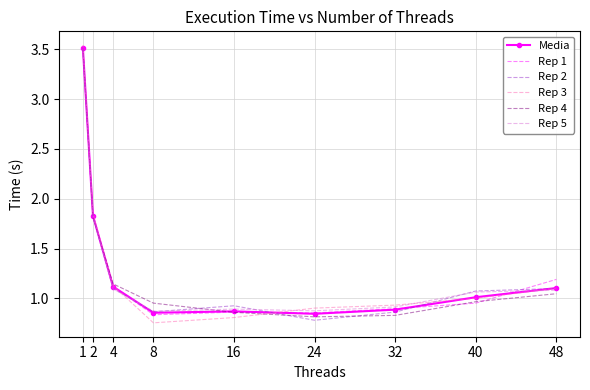

The value of Rep 5 at 8 is 0.3. True or false?

False